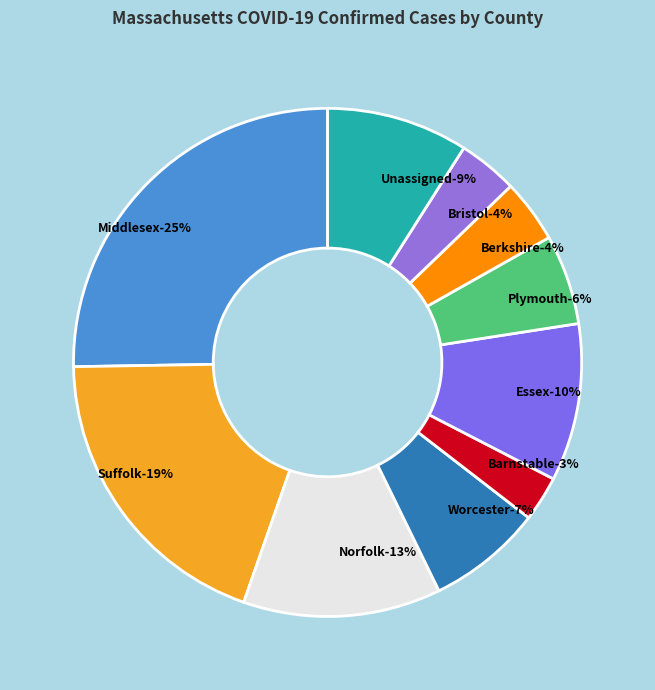

To the nearest percent, what is the difference between the Bristol and Essex slice percentages?

6%